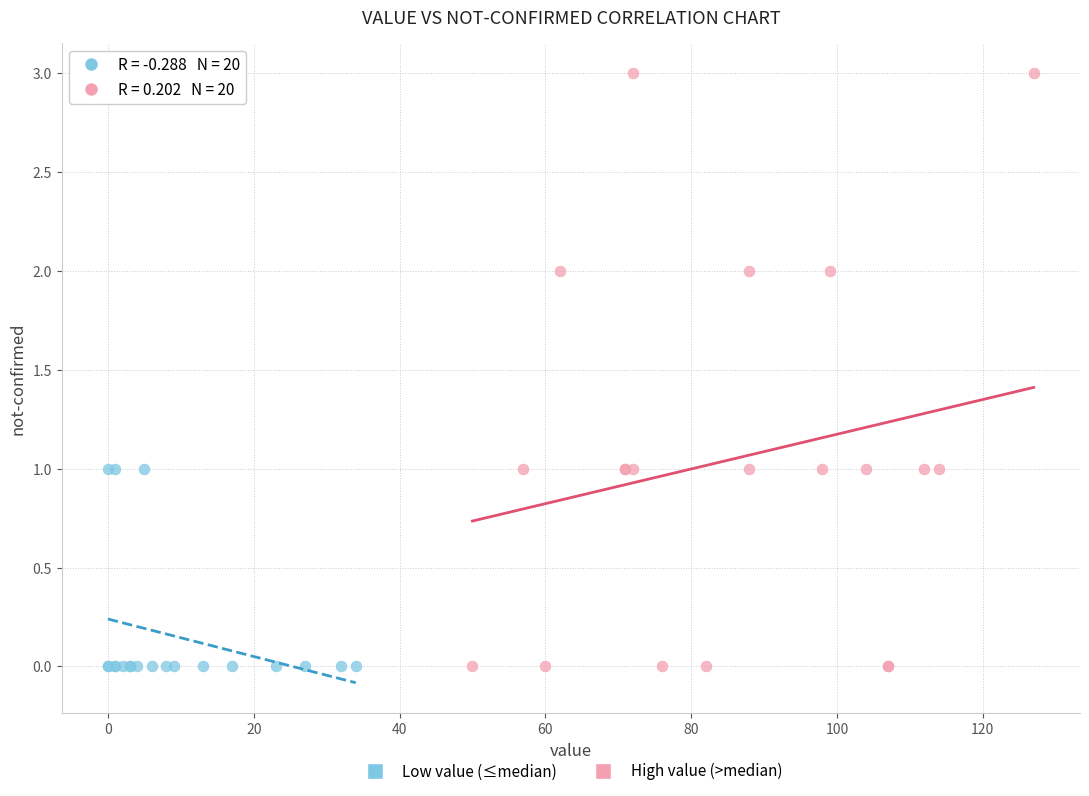

Which series reaches the maximum Y coordinate?

High value (>median)